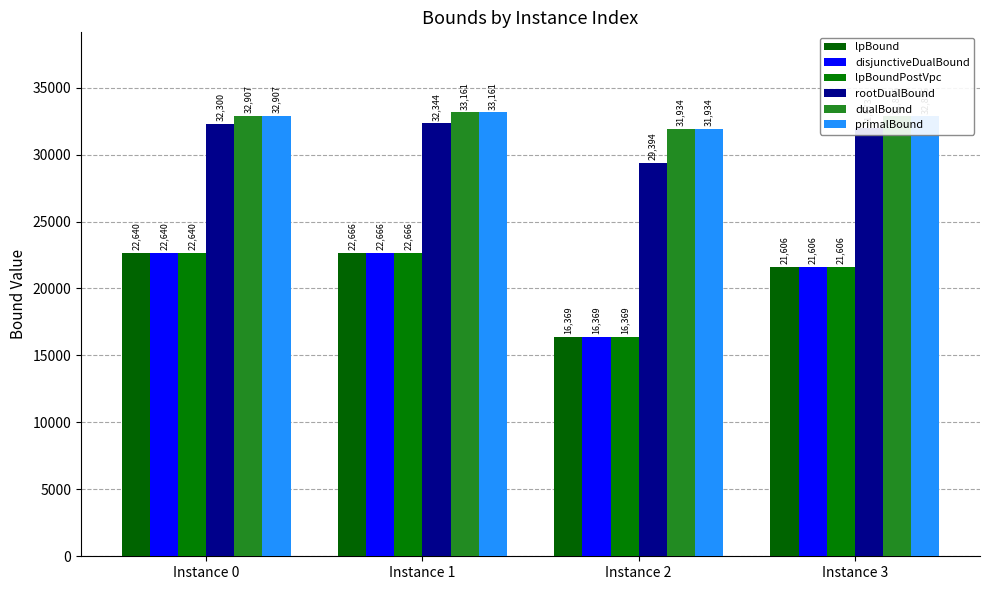

True or false: primalBound has a value of 33161.3 at Instance 1.

True